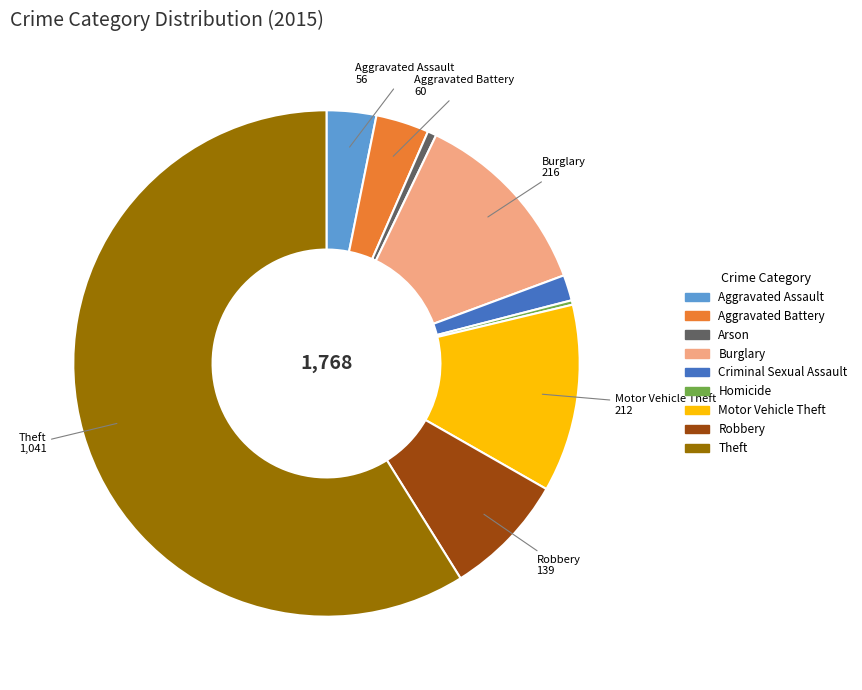

The Motor Vehicle Theft slice represents 6% of the pie. True or false?

False